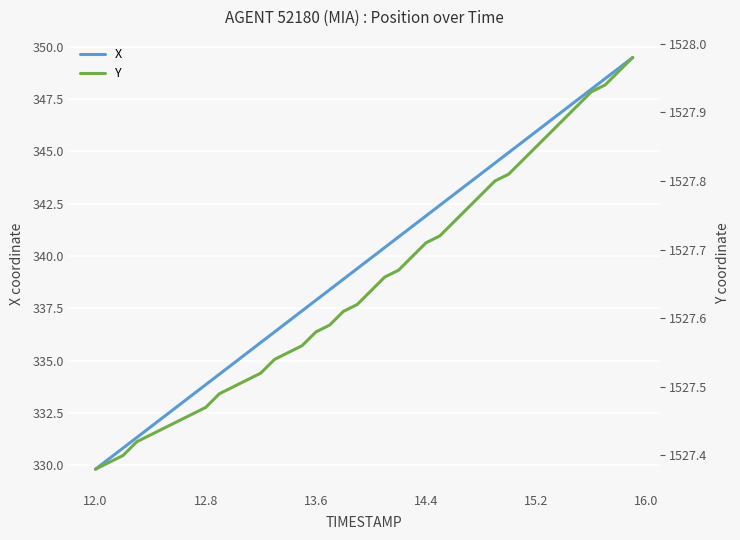

True or false: Y has more than 0 points higher than both neighbors.

False